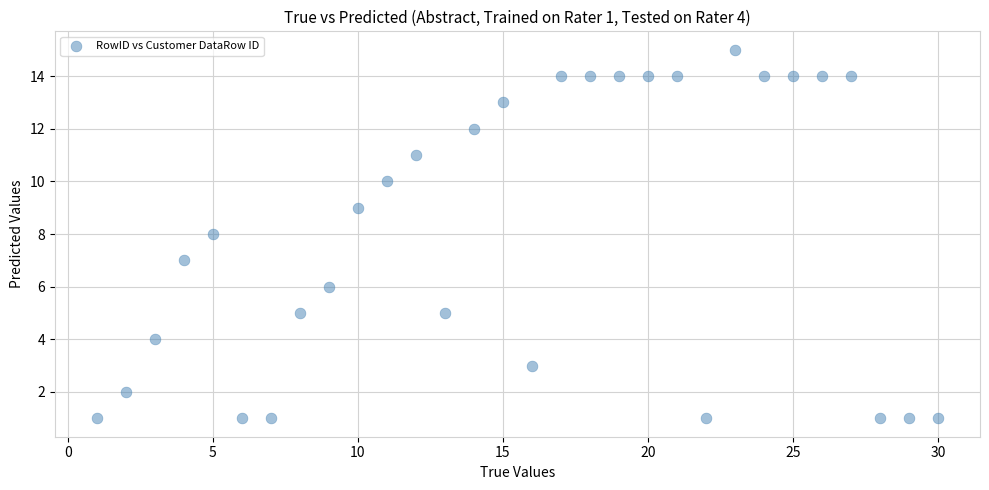

What is the range of Y values (max minus min)?

14